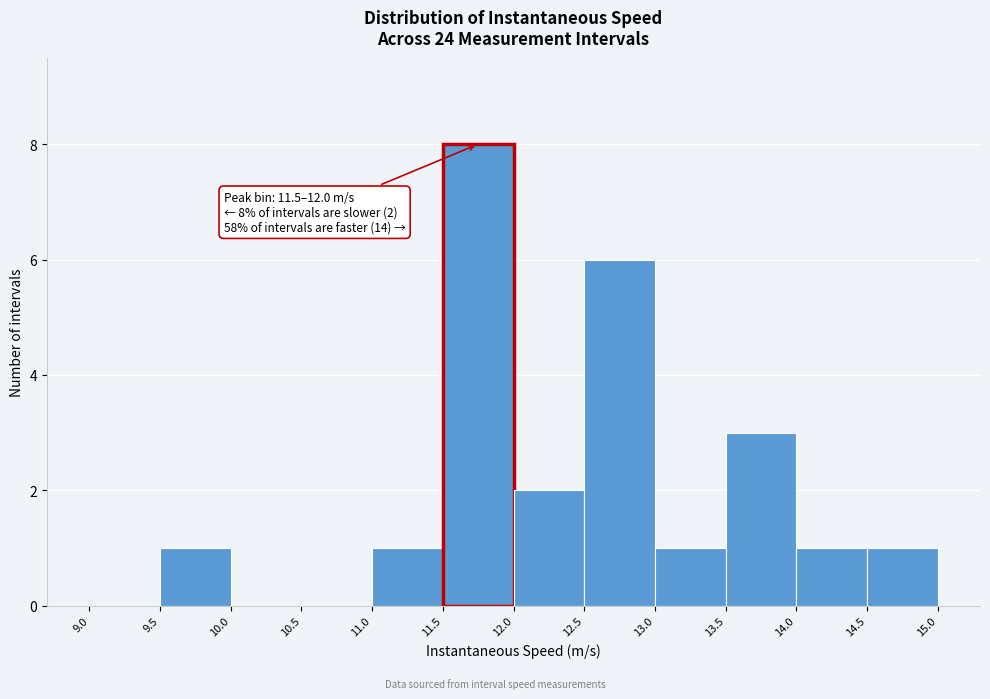

Over which range of the x-axis is the bar tallest?

11.5 to 12.0